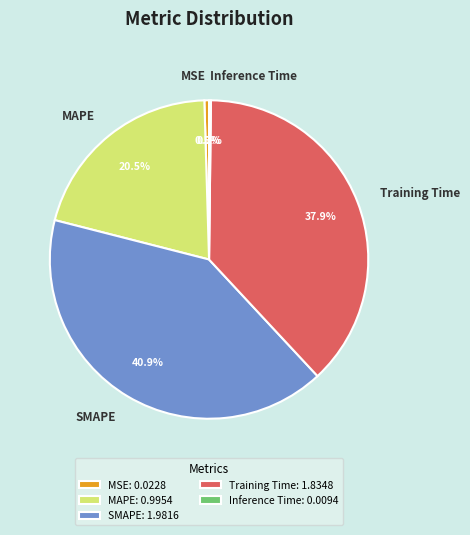

The SMAPE slice represents 52% of the pie. True or false?

False